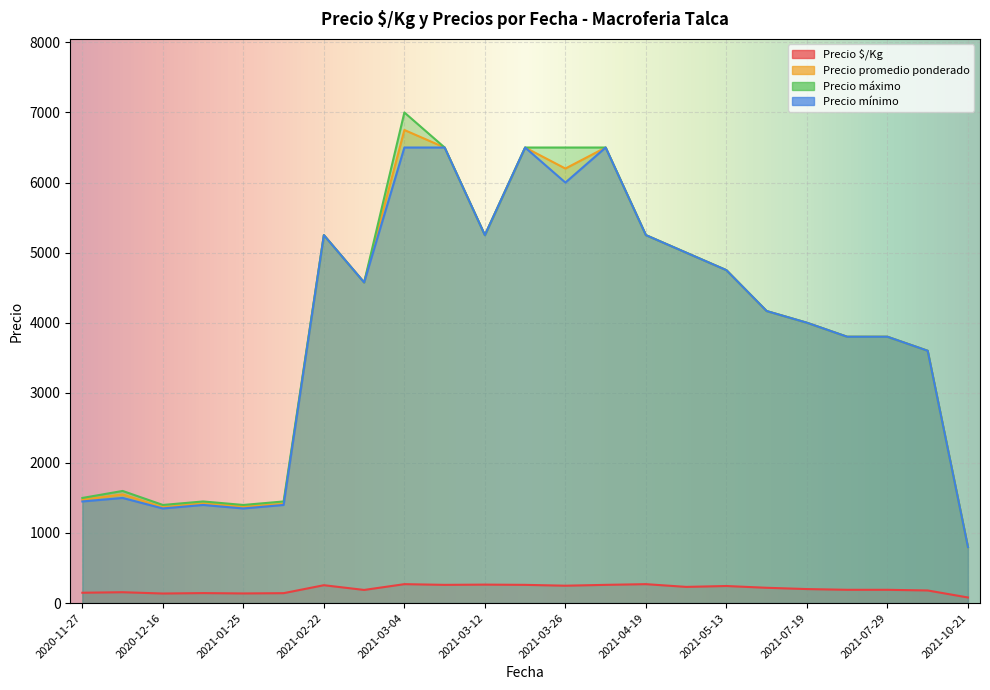

What is the difference between the highest and lowest values at 2021-03-26?

6252